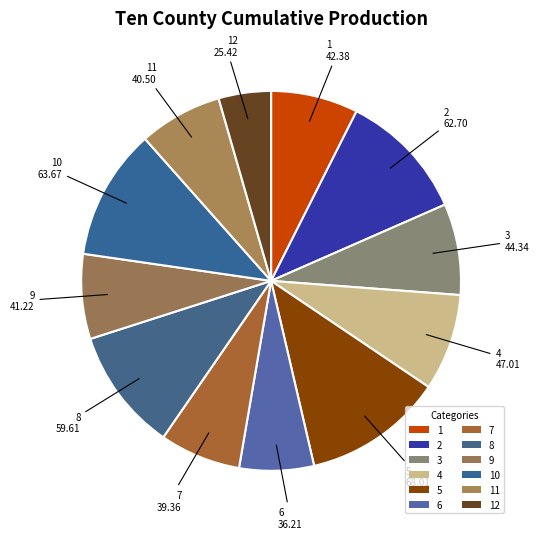

How many slices are in this pie chart?

12